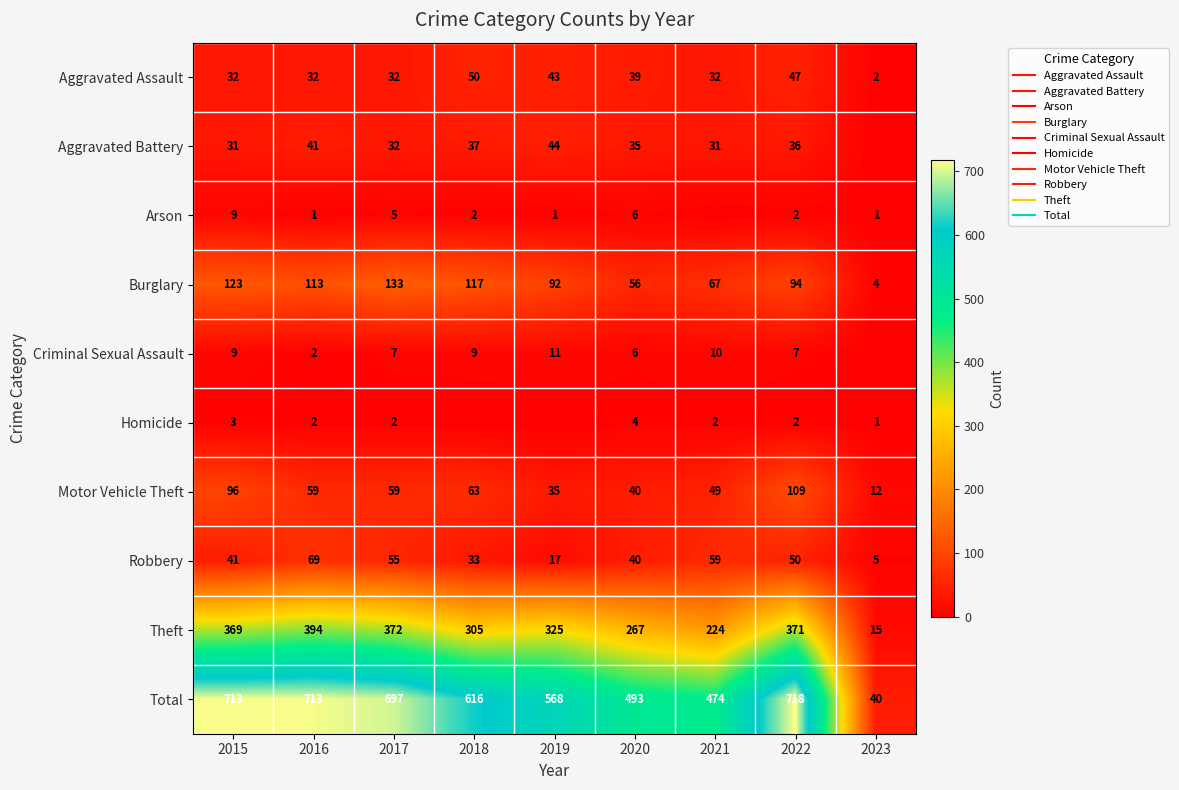

List the series in order of their peak value, highest first.

Total, Theft, Burglary, Motor Vehicle Theft, Robbery, Aggravated Assault, Aggravated Battery, Criminal Sexual Assault, Arson, Homicide